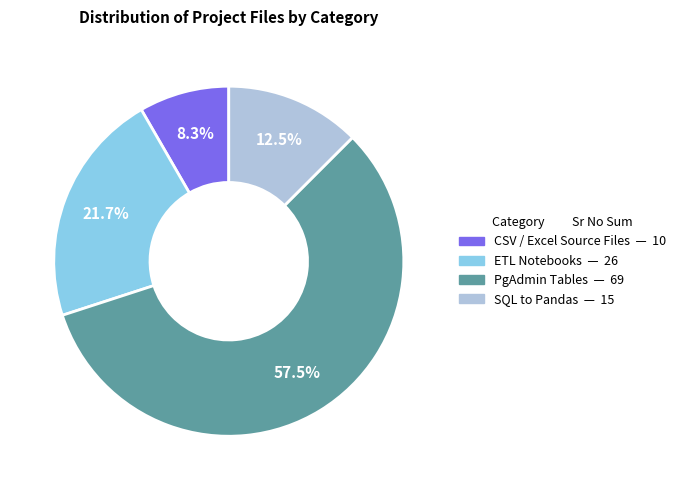

Does any single category account for the majority?

Yes